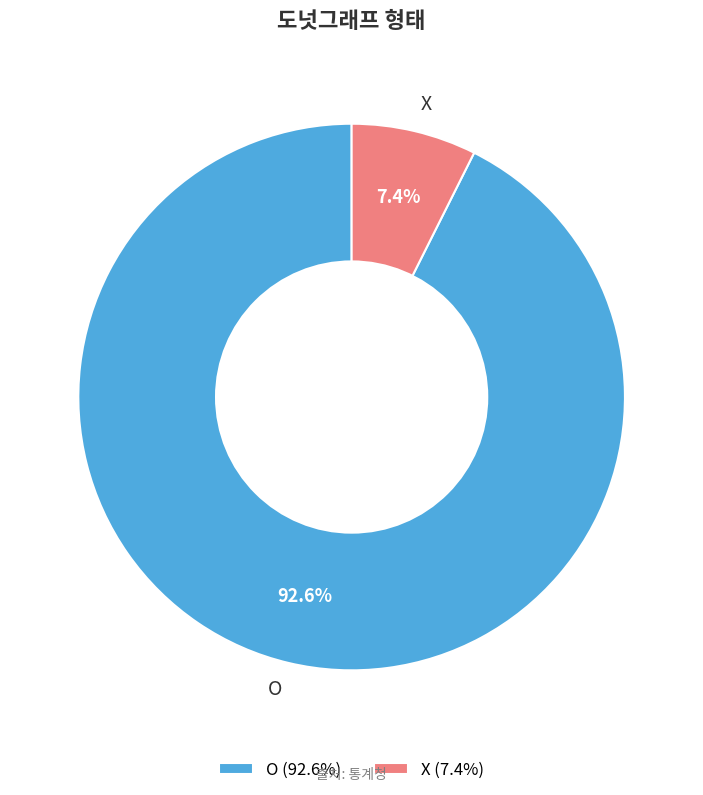

What is the largest slice in the pie chart?

O